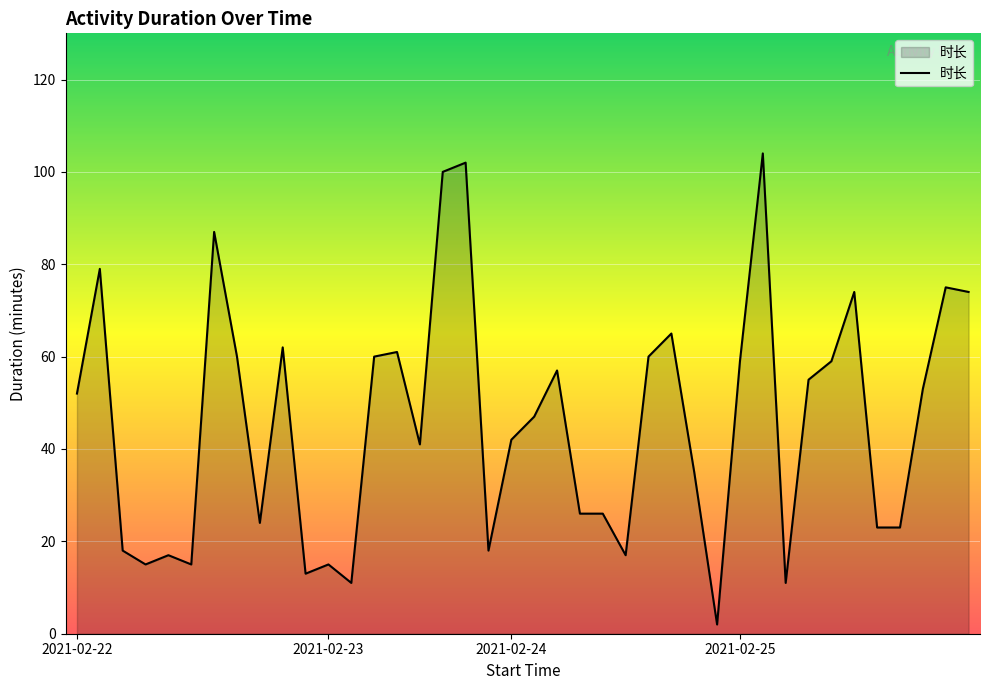

What is the greatest value displayed?

104